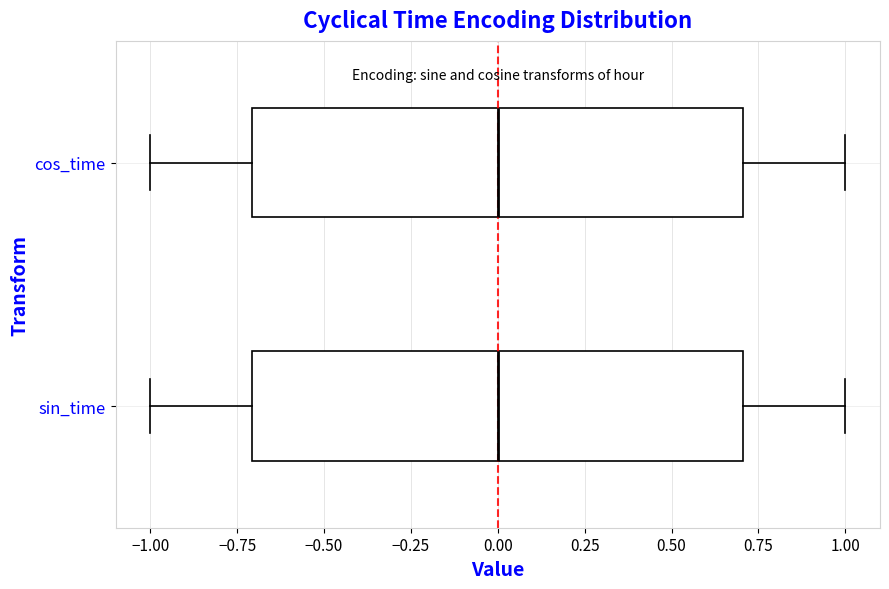

Reading bottom to top, read every box against the x-axis: the position of its median line, the range the box covers, and the ends of its whiskers. The values are not printed on the chart, so give them approximately, as read against the axis.

sin_time: median 0.0, box -0.7 to 0.7, whiskers -1.0 to 1.0
cos_time: median 0.0, box -0.7 to 0.7, whiskers -1.0 to 1.0